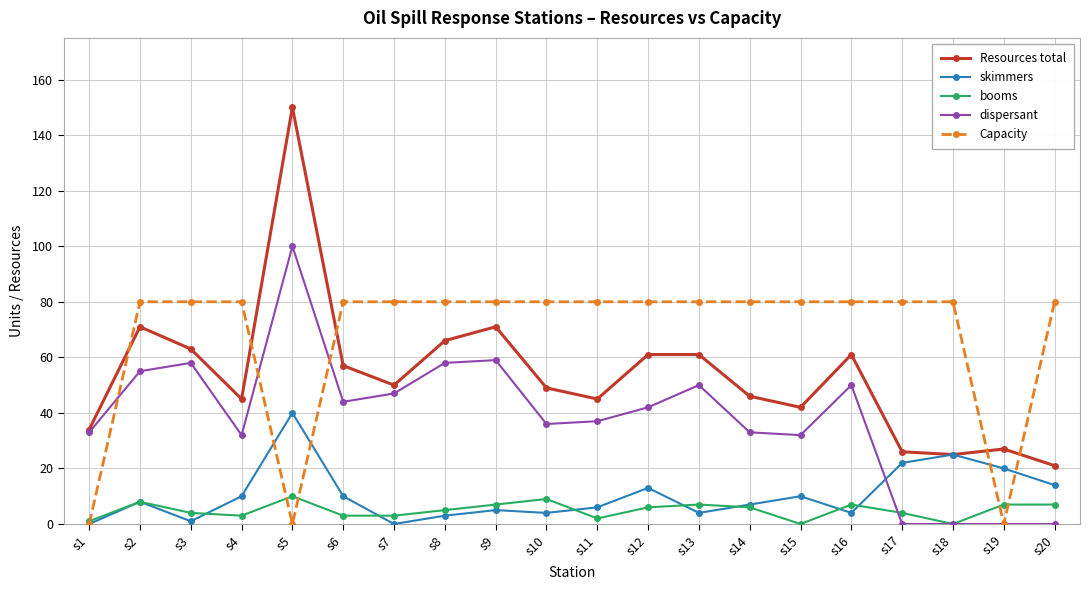

Reading left to right, list all the values displayed in this chart.

Resources total: s1=34	s2=71	s3=63	s4=45	s5=150	s6=57	s7=50	s8=66	s9=71	s10=49	s11=45	s12=61	s13=61	s14=46	s15=42	s16=61	s17=26	s18=25	s19=27	s20=21
skimmers: s1=0	s2=8	s3=1	s4=10	s5=40	s6=10	s7=0	s8=3	s9=5	s10=4	s11=6	s12=13	s13=4	s14=7	s15=10	s16=4	s17=22	s18=25	s19=20	s20=14
booms: s1=1	s2=8	s3=4	s4=3	s5=10	s6=3	s7=3	s8=5	s9=7	s10=9	s11=2	s12=6	s13=7	s14=6	s15=0	s16=7	s17=4	s18=0	s19=7	s20=7
dispersant: s1=33	s2=55	s3=58	s4=32	s5=100	s6=44	s7=47	s8=58	s9=59	s10=36	s11=37	s12=42	s13=50	s14=33	s15=32	s16=50	s17=0	s18=0	s19=0	s20=0
Capacity: s1=0	s2=80	s3=80	s4=80	s5=0	s6=80	s7=80	s8=80	s9=80	s10=80	s11=80	s12=80	s13=80	s14=80	s15=80	s16=80	s17=80	s18=80	s19=0	s20=80